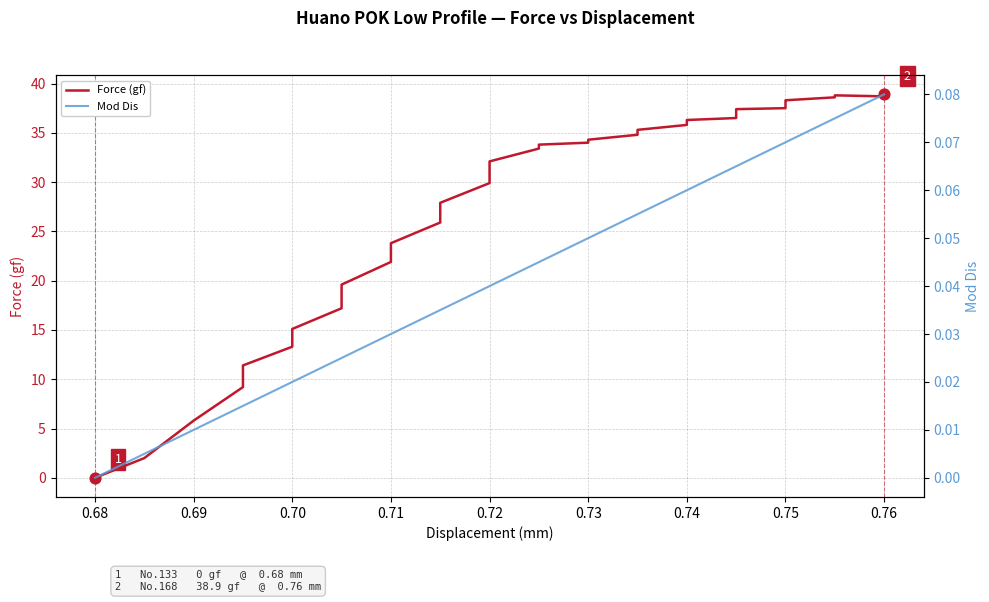

Which series has the largest total across all categories?

Force (gf)